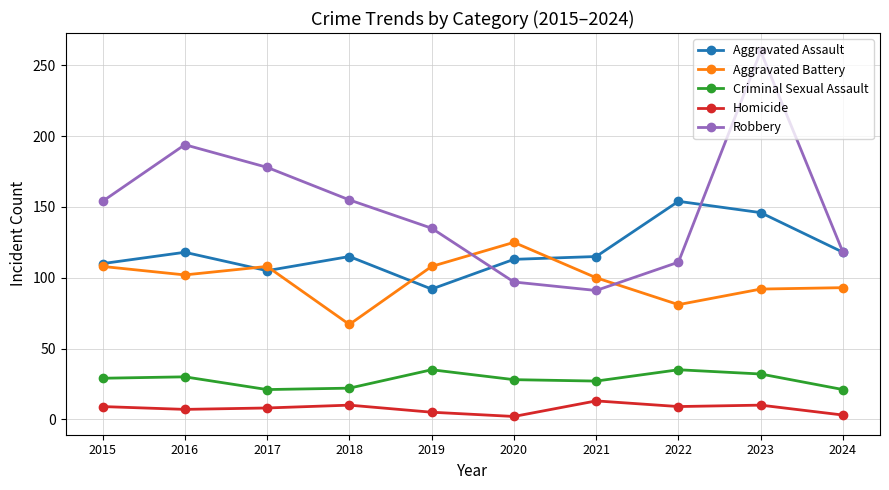

Where is the first local maximum for Robbery?

2016